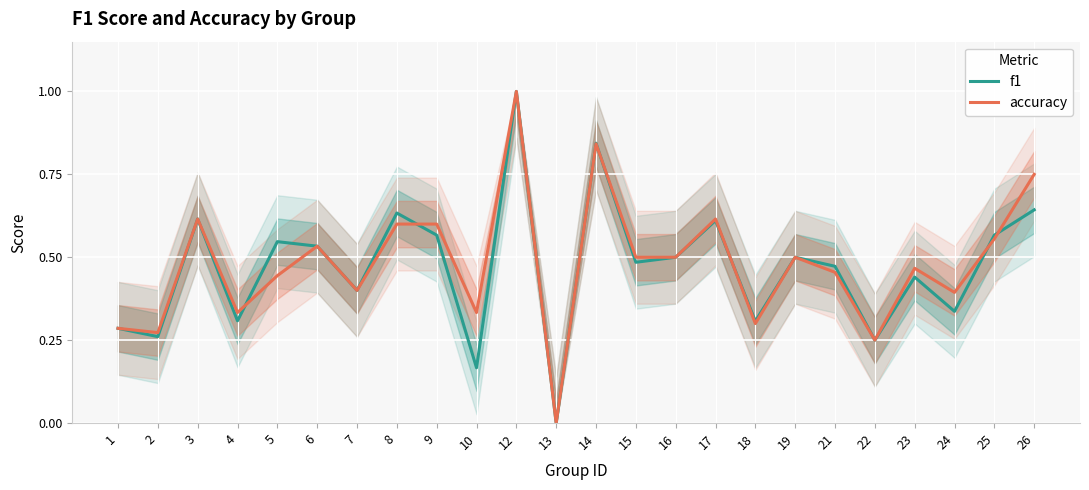

At how many categories does at least one series exceed 0?

23